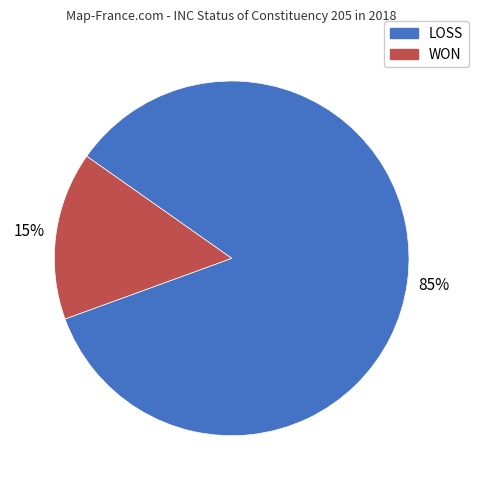

Which category has the biggest portion of the pie?

LOSS